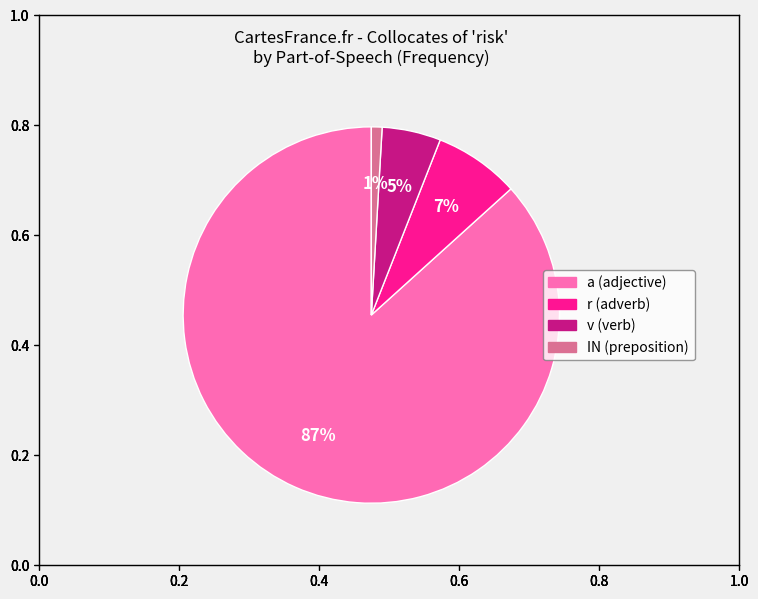

True or false: a accounts for 96% of the total.

False